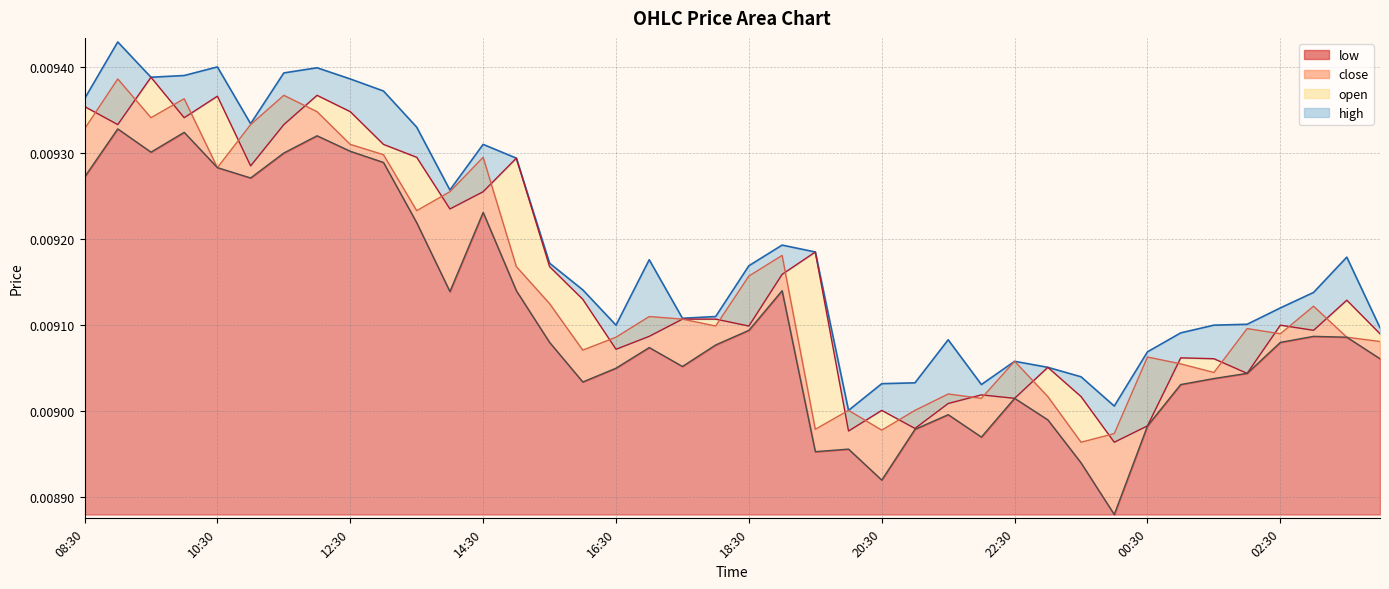

Rank the series at 21:00 from lowest to highest value.

low, open, close, high